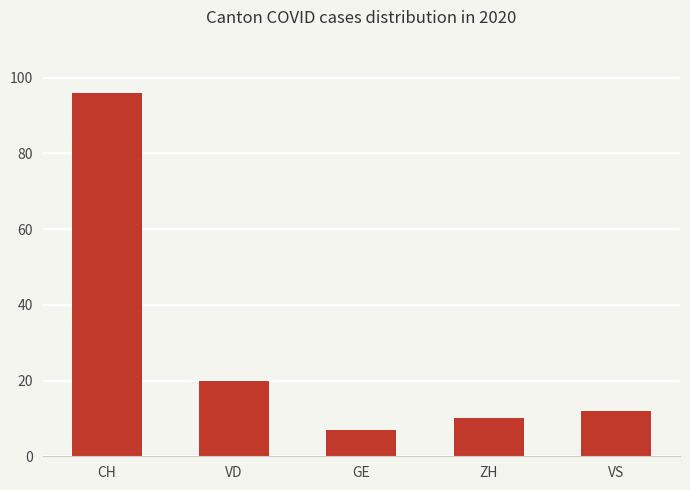

How many data points does each series have?

5